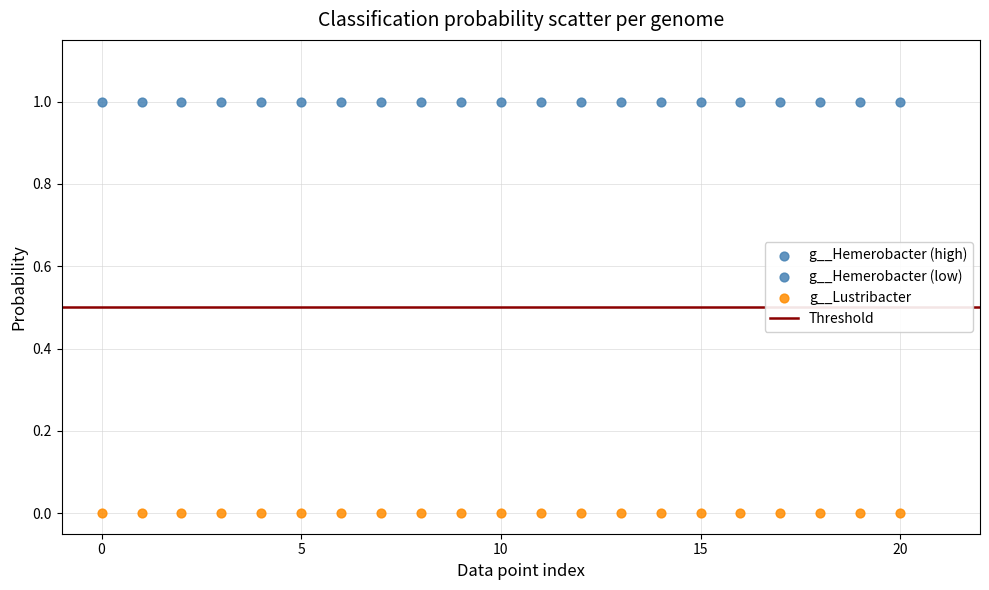

Which series contains the lowest Y value?

g__Lustribacter